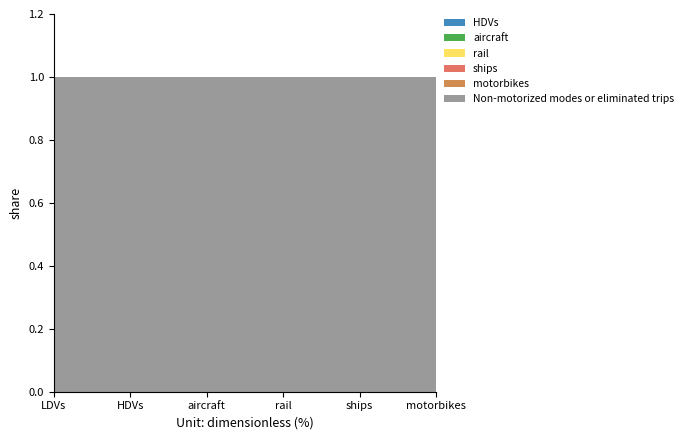

Reading right to left, transcribe all the data shown in this chart.

HDVs: motorbikes=0	ships=0	rail=0	aircraft=0	HDVs=0	LDVs=0
aircraft: motorbikes=0	ships=0	rail=0	aircraft=0	HDVs=0	LDVs=0
rail: motorbikes=0	ships=0	rail=0	aircraft=0	HDVs=0	LDVs=0
ships: motorbikes=0	ships=0	rail=0	aircraft=0	HDVs=0	LDVs=0
motorbikes: motorbikes=0	ships=0	rail=0	aircraft=0	HDVs=0	LDVs=0
Non-motorized modes or eliminated trips: motorbikes=1	ships=1	rail=1	aircraft=1	HDVs=1	LDVs=1